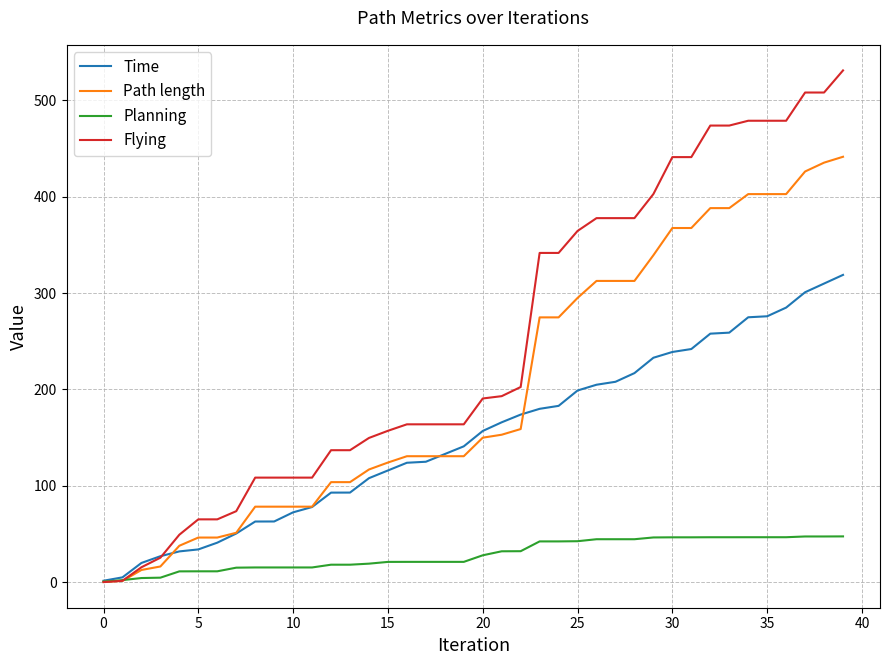

Which series has the largest total across all categories?

Flying